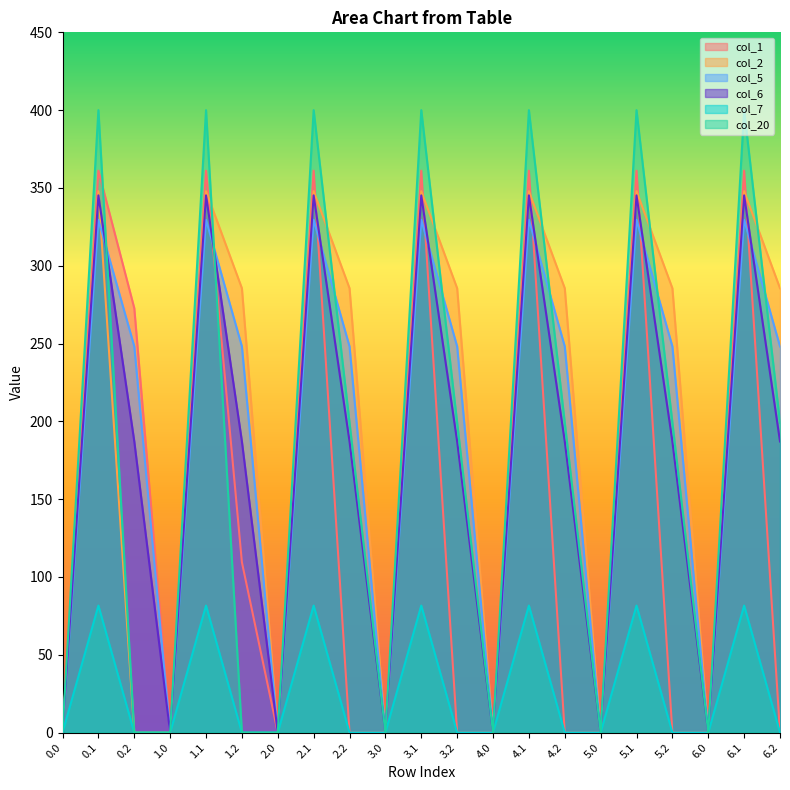

Rank the series at 4.2 from lowest to highest value.

col_1, col_7, col_6, col_20, col_5, col_2